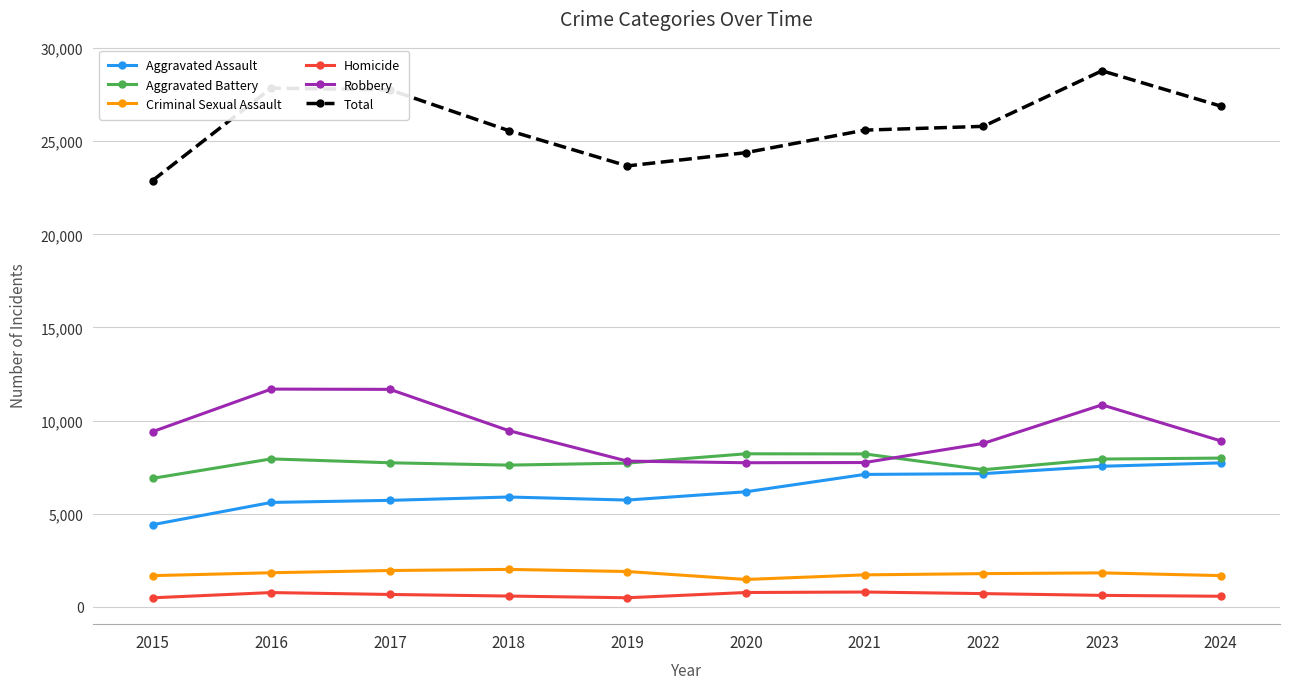

True or false: Aggravated Battery has more than 1 interior local peaks.

True